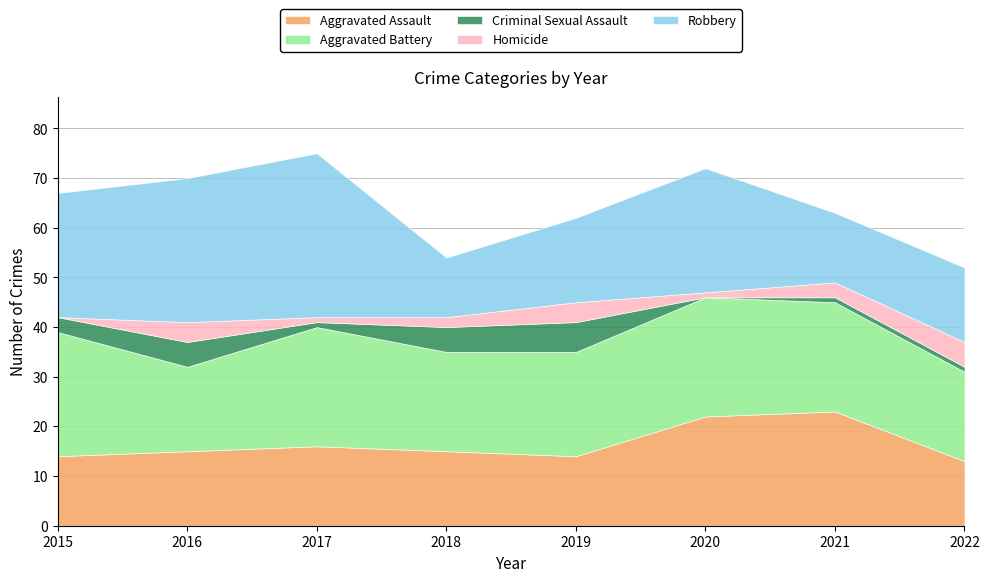

Count the number of data series in this chart.

5